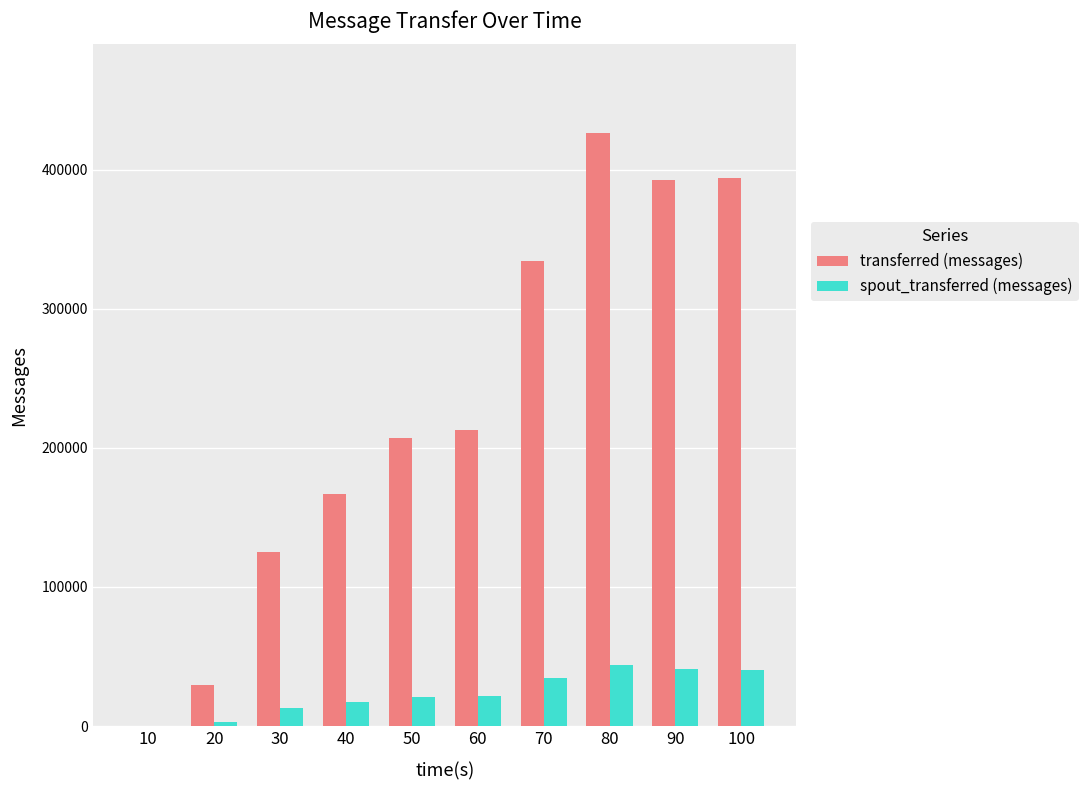

The value of transferred (messages) at 50 is 293312. True or false?

False